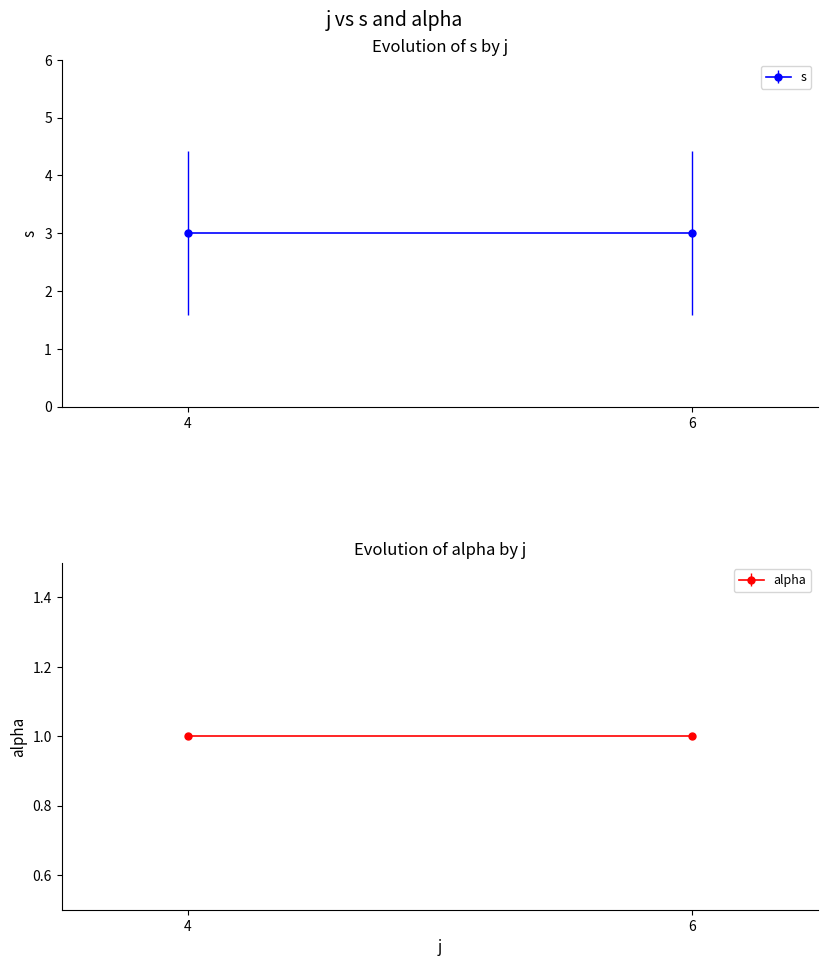

Rank the series by their average value, from lowest to highest.

alpha, s